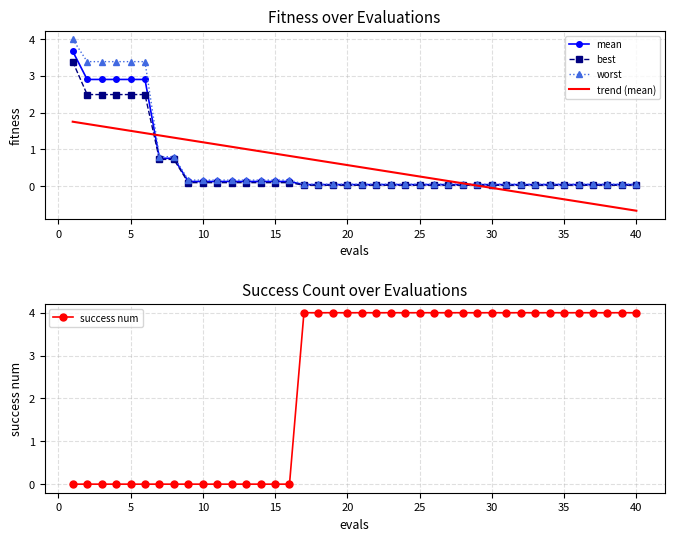

What is the maximum value for trend (mean)?

1.8